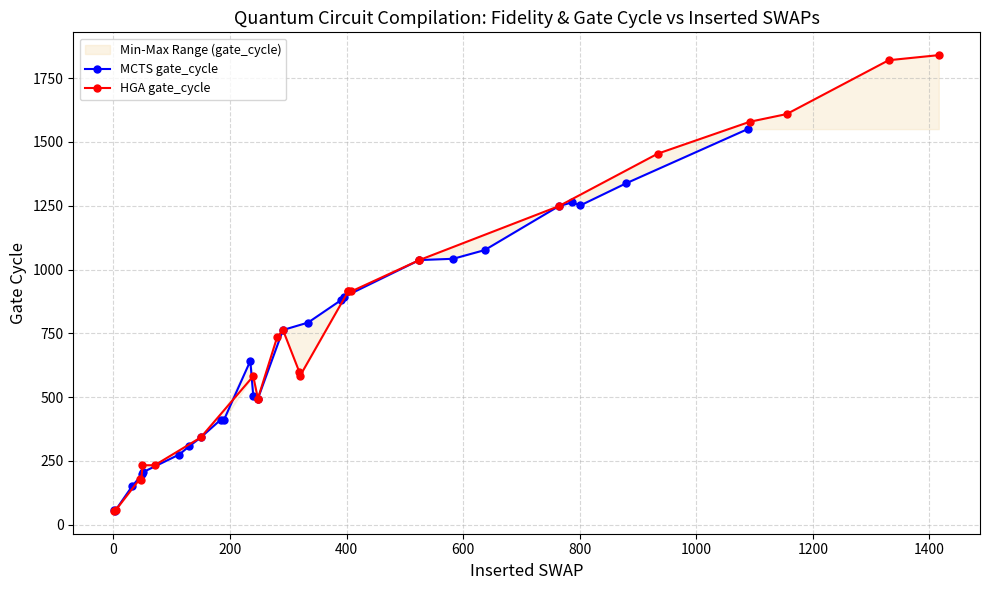

Rank the series by their maximum value, from highest to lowest.

HGA gate_cycle, MCTS gate_cycle